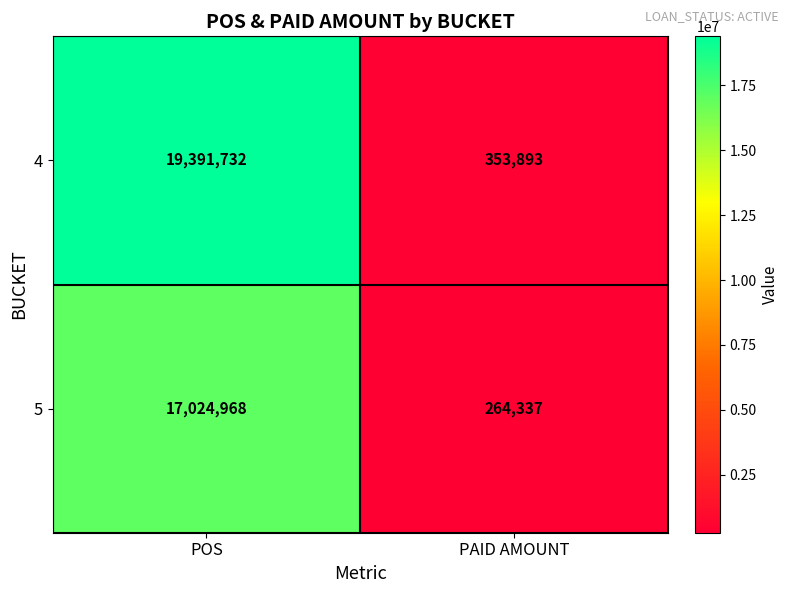

How many values in the 5 series are below 17024968?

1